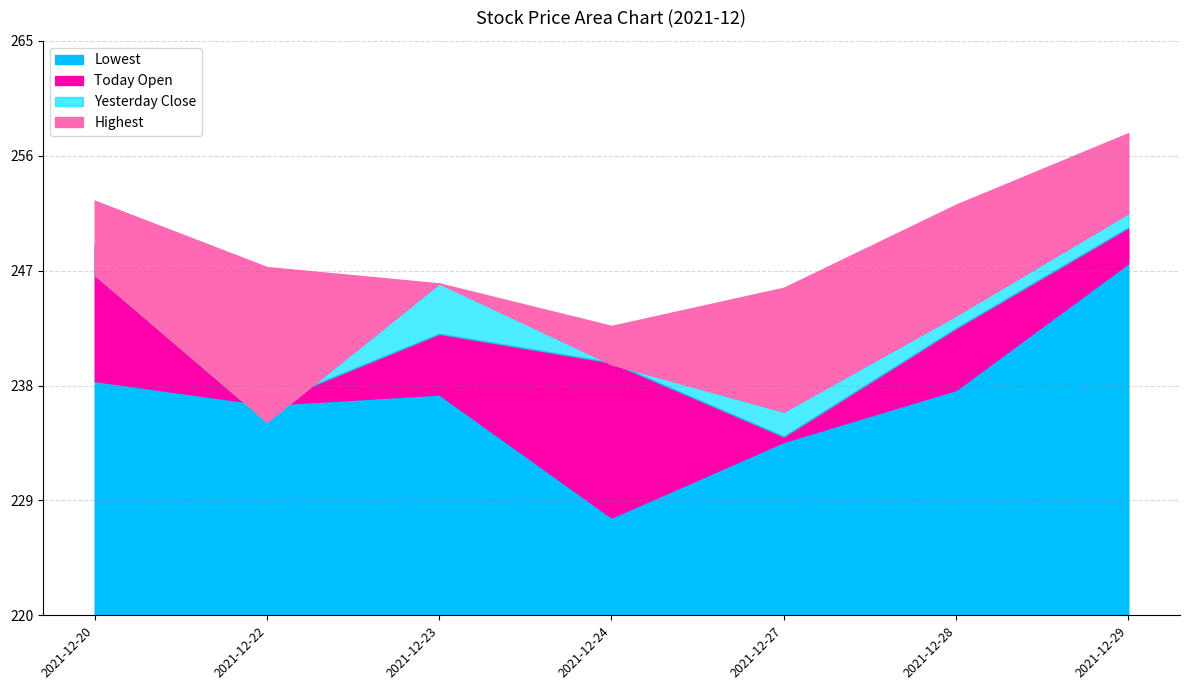

True or false: yesterday_close and highest intersect in this chart.

False